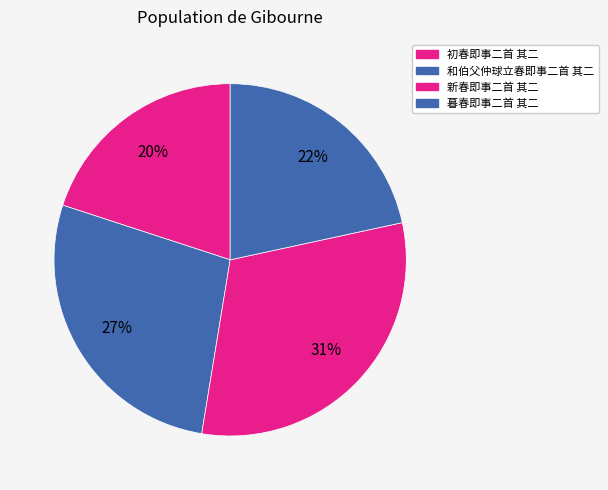

To the nearest percent, what is the difference between the largest and smallest slice percentages?

11%